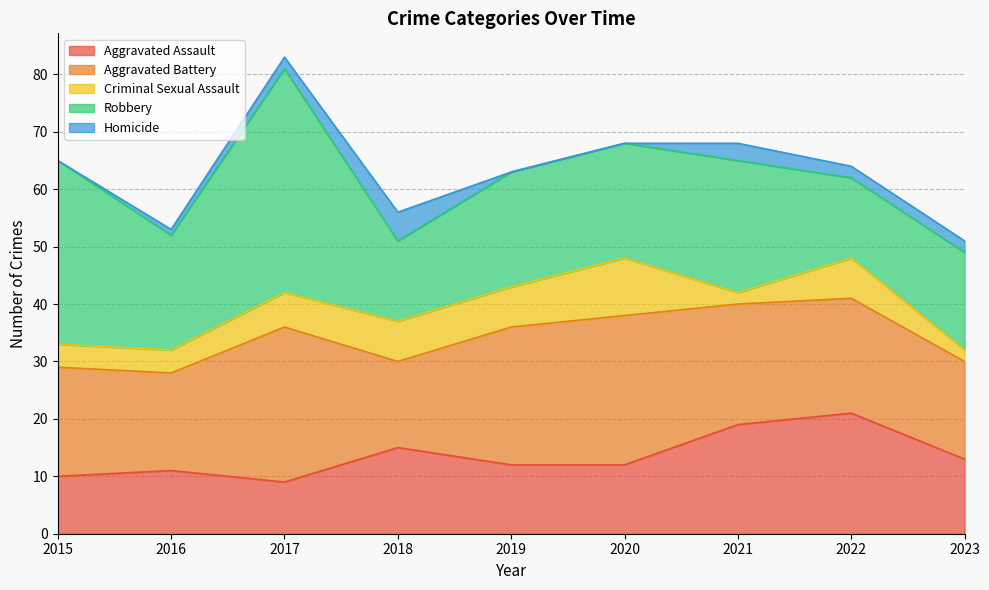

What is the value of the Aggravated Assault point at the 5th from the left?

12